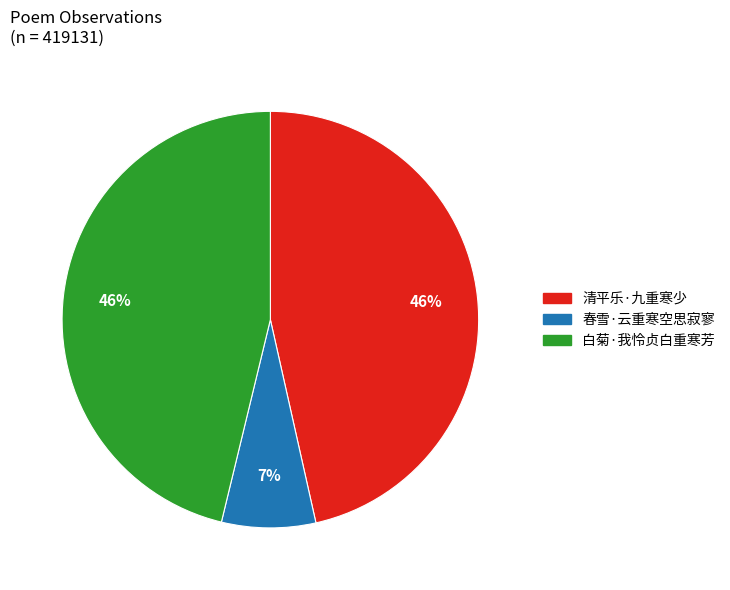

To the nearest percent, what portion does 白菊·我怜贞白重寒芳 represent?

46%